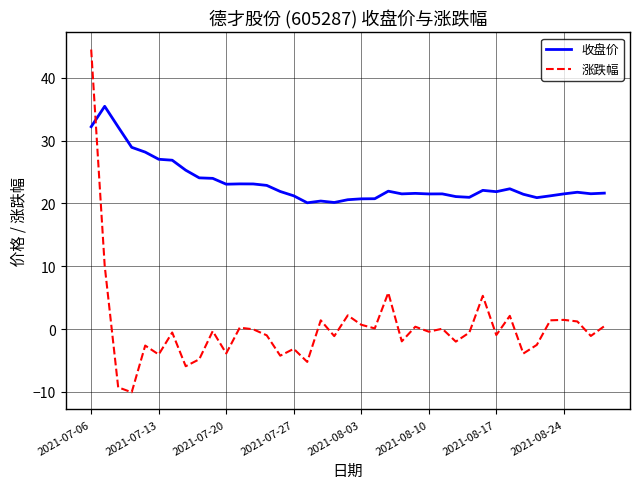

List the series in order of their peak value, highest first.

涨跌幅, 收盘价